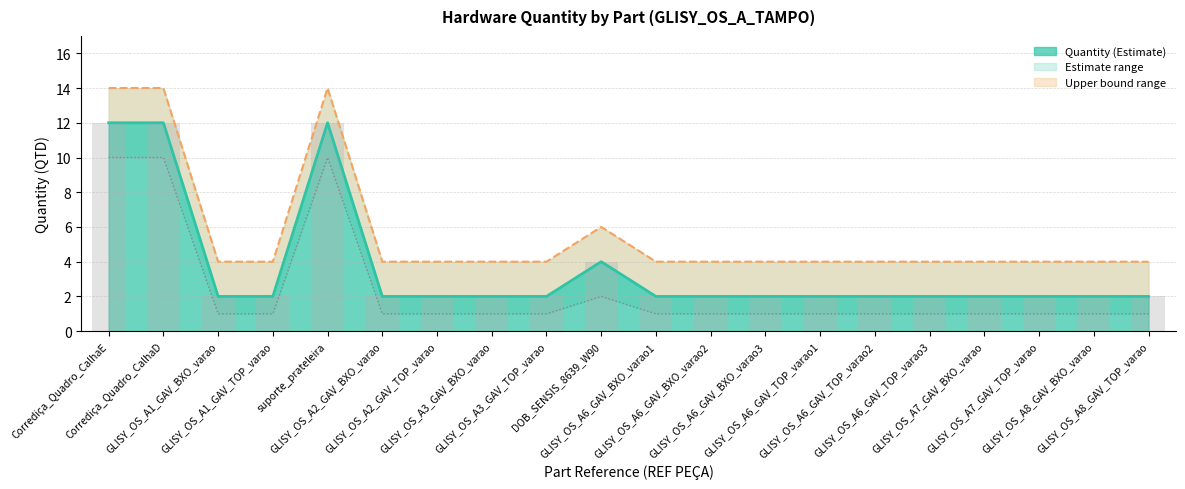

What is the spread (max minus min) of values at GLISY_OS_A6_GAV_BXO_varao2?

3